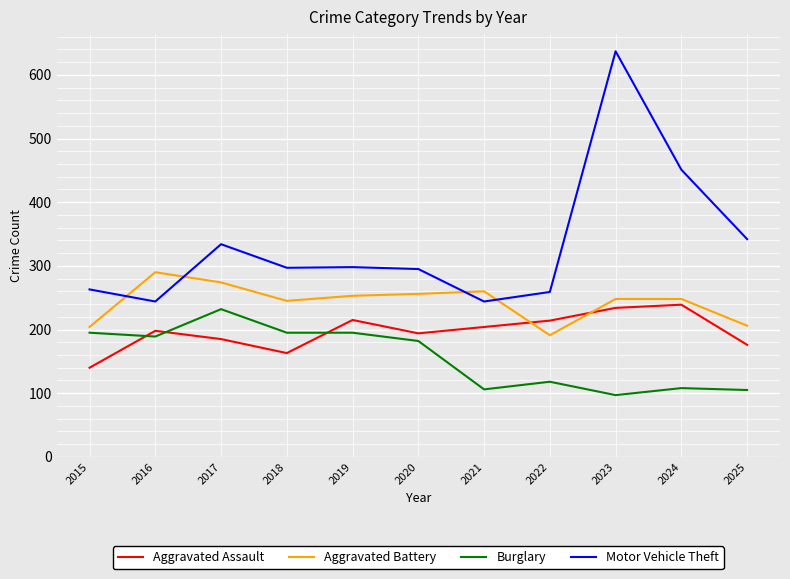

The Burglary series shows 189 at 2016. True or false?

True